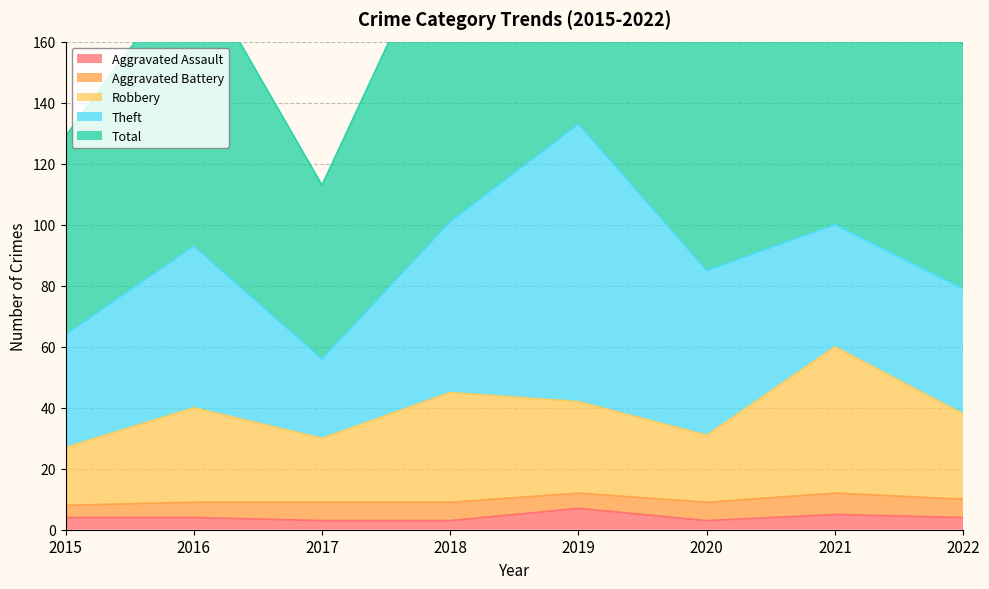

Between 2015 and 2022, which series saw the biggest shift?

Total